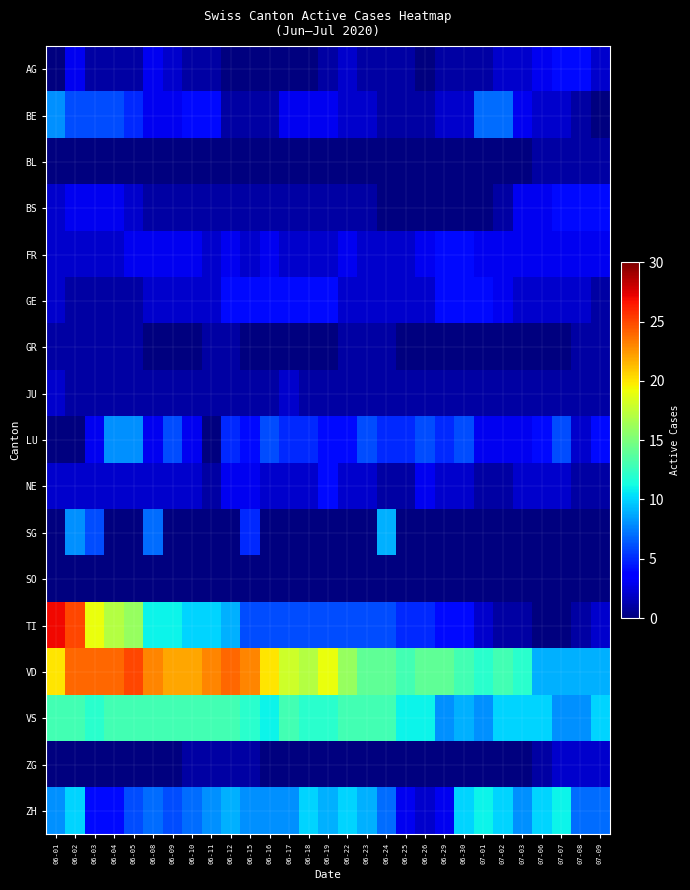

What is the difference between the highest and lowest values at 07-02?

13